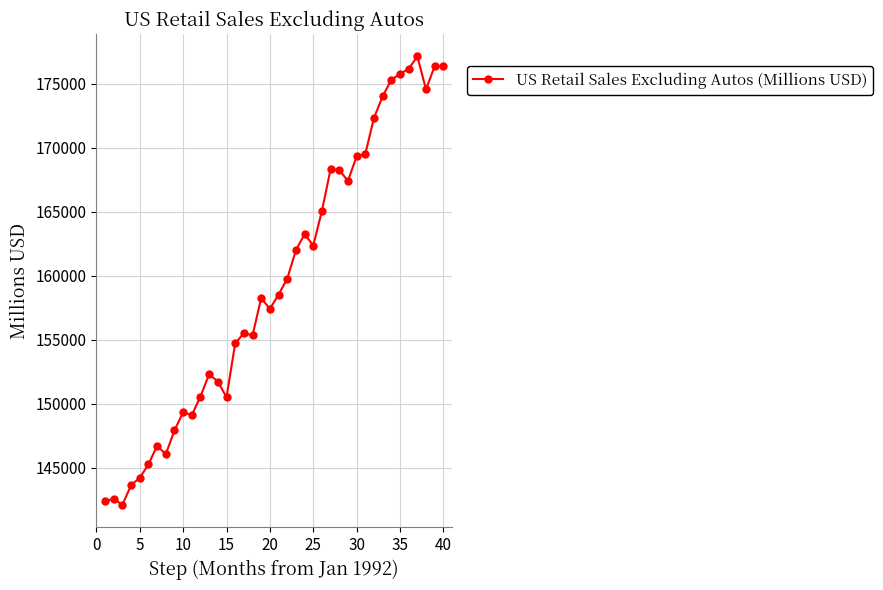

What is the greatest value displayed?

177136